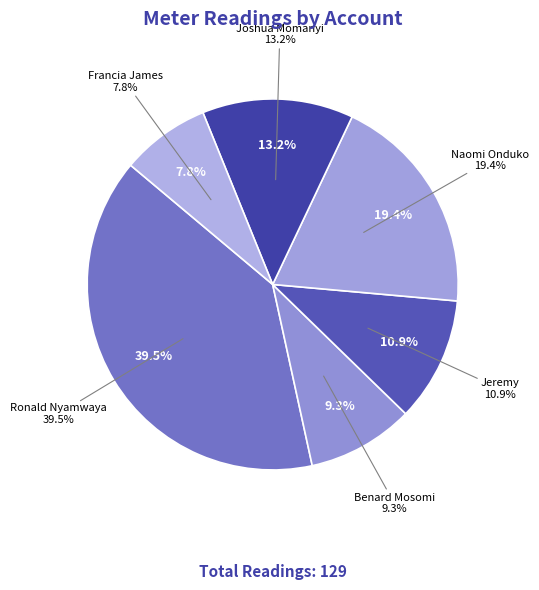

To the nearest percent, what is the combined percentage of Joshua Momanyi and Francia James?

21%